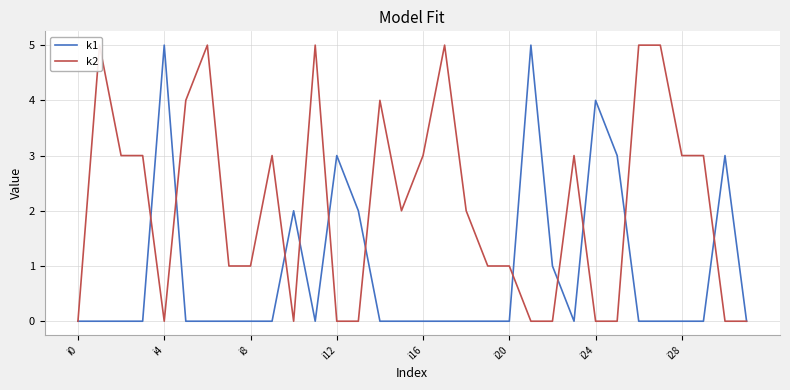

List the series in order of their peak value, lowest first.

k1, k2